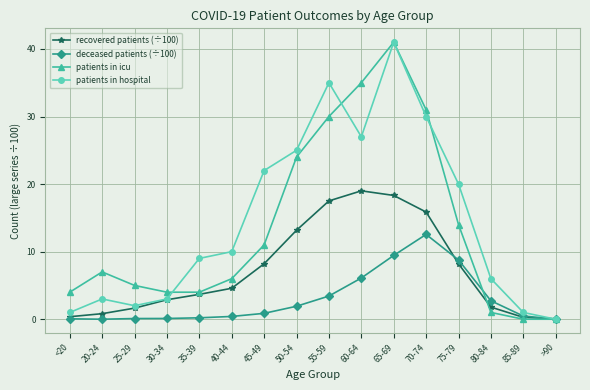

What is the difference between the maximum and minimum values in the patients in icu series?

41.0